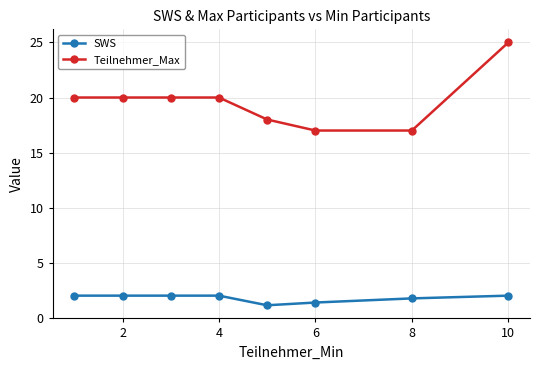

Which series has the largest total across all categories?

Teilnehmer_Max